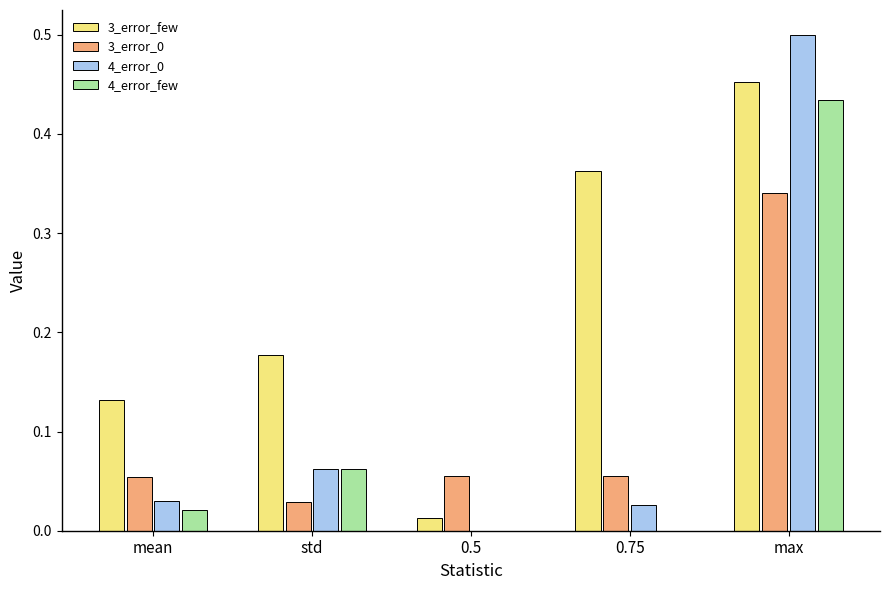

The 3_error_0 series shows 0.0 at 0.5. True or false?

False